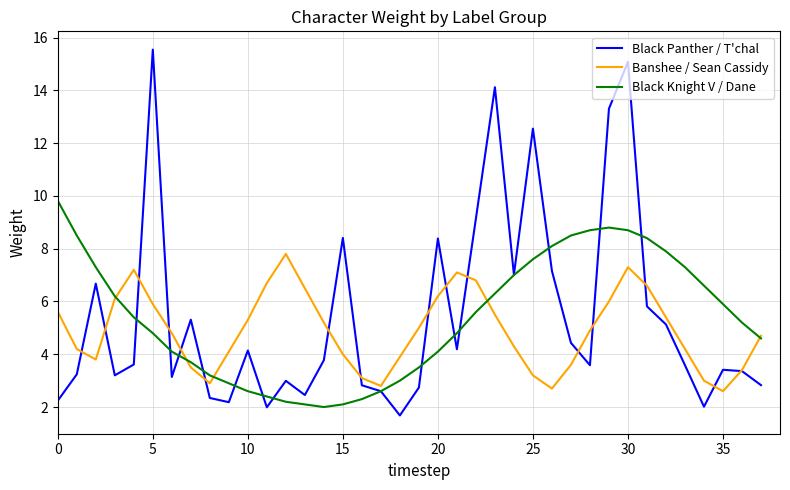

Rank the series by their maximum value, from lowest to highest.

Banshee / Sean Cassidy, Black Knight V / Dane, Black Panther / T'chal